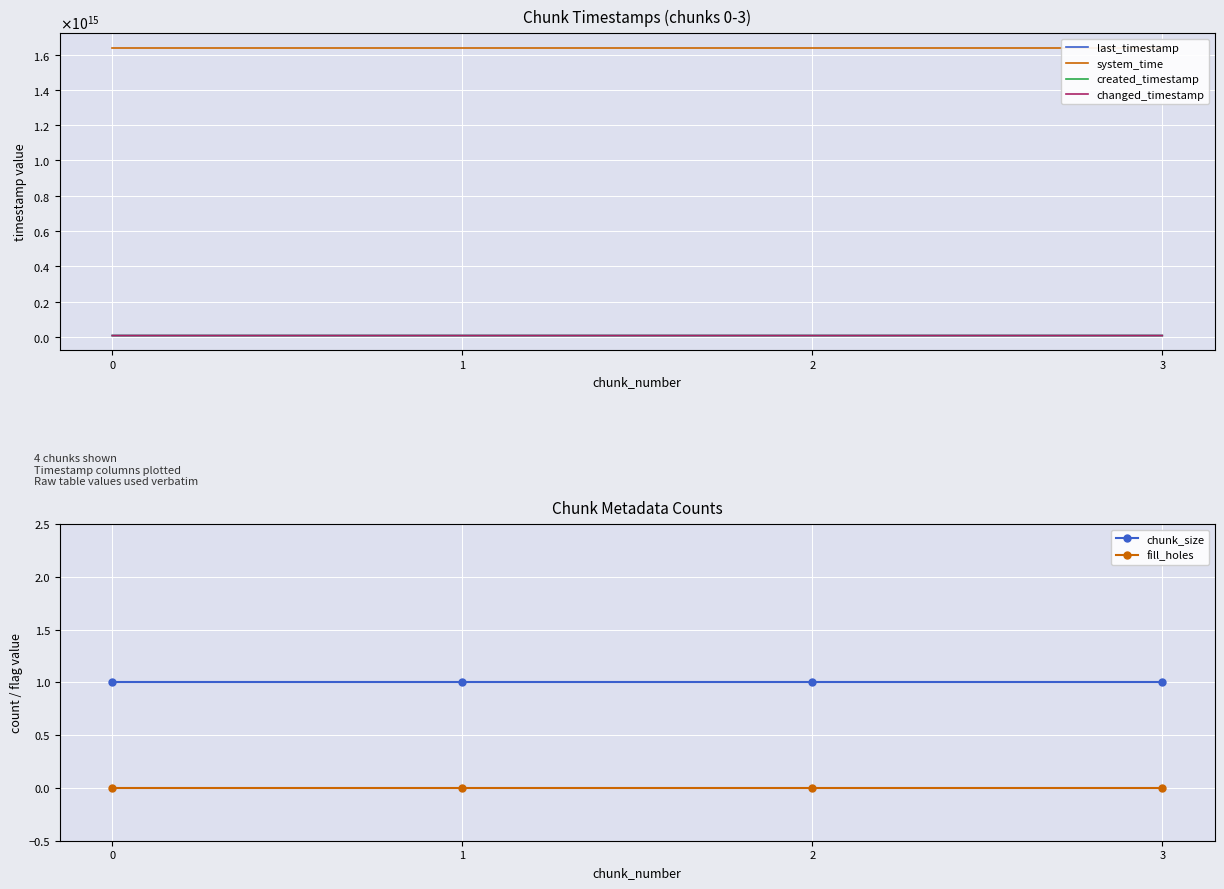

What is the sum of all system_time values?

6555039920793628